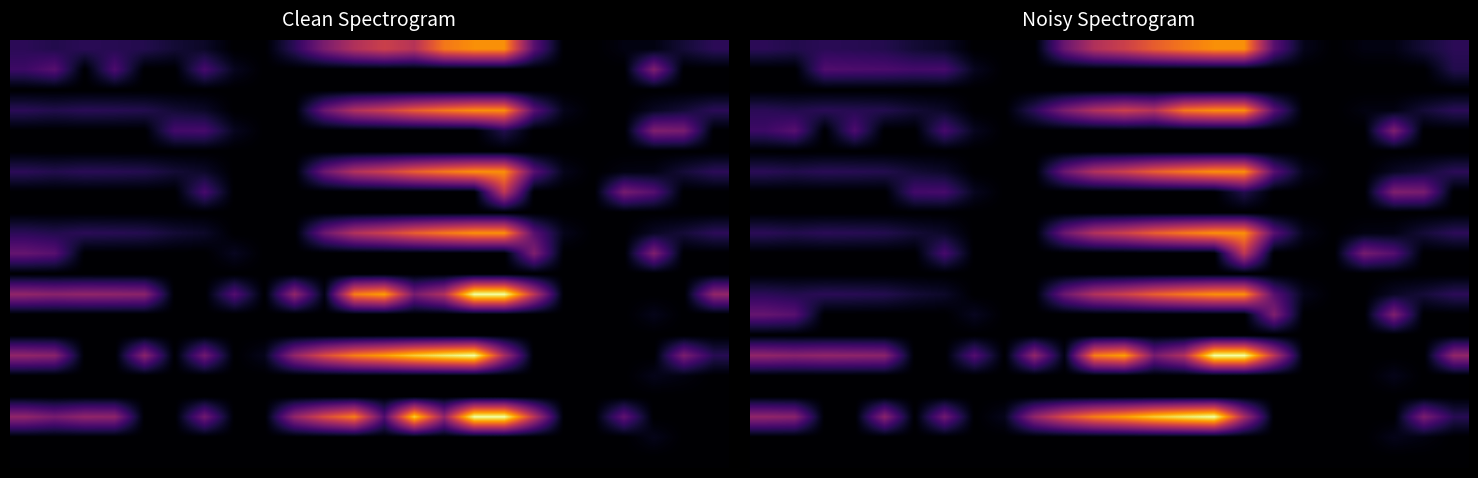

Which has a higher value, 10 or 7?

10